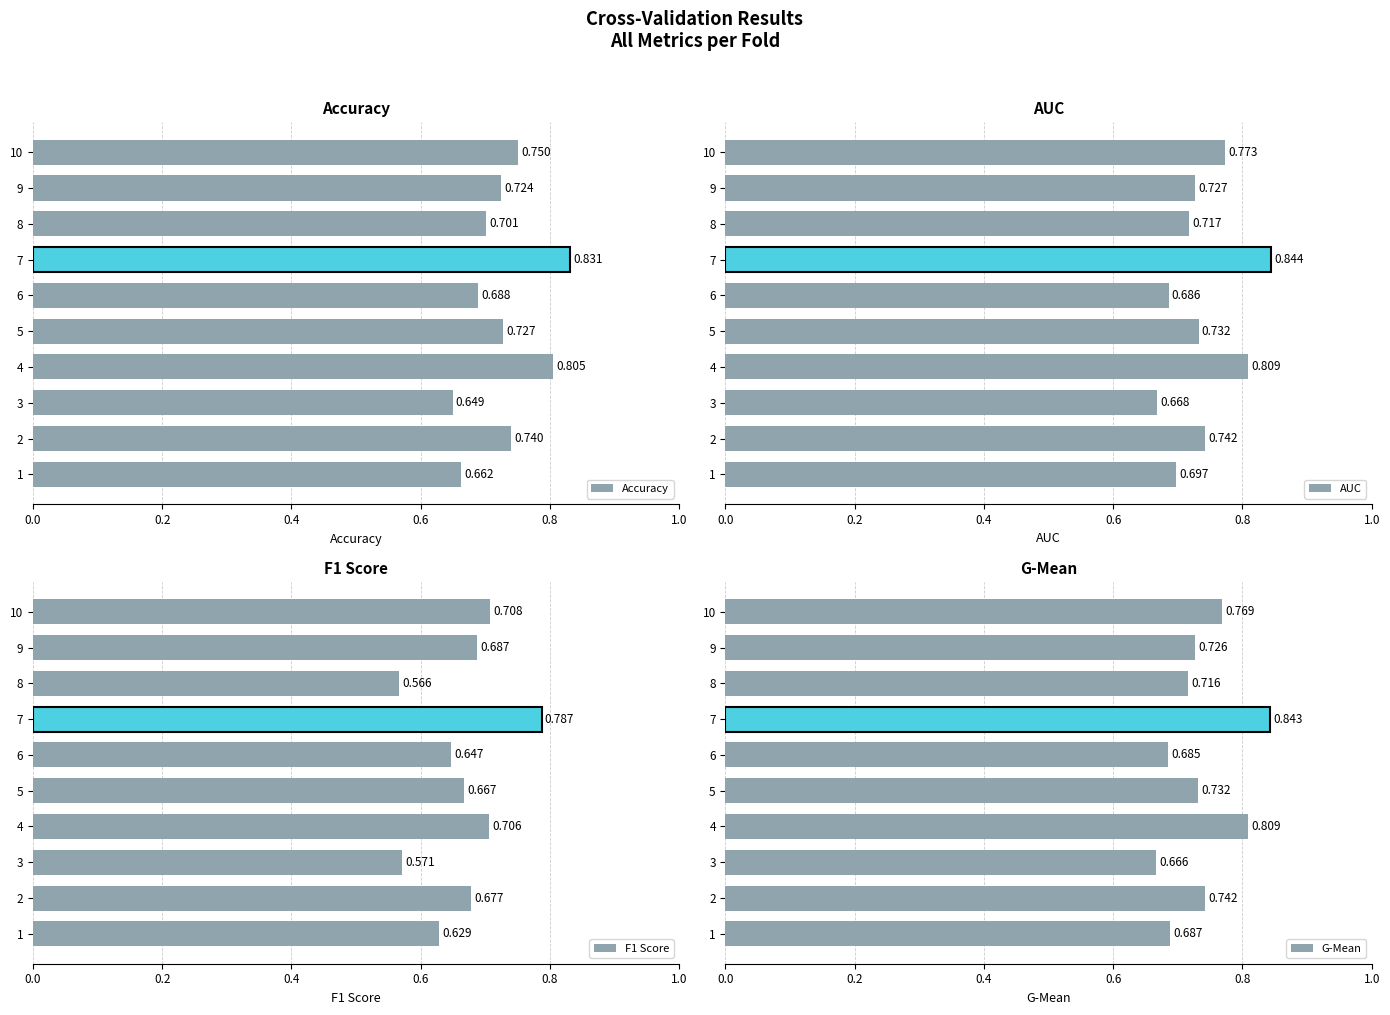

What is the label of the 1st bar from the right?

9